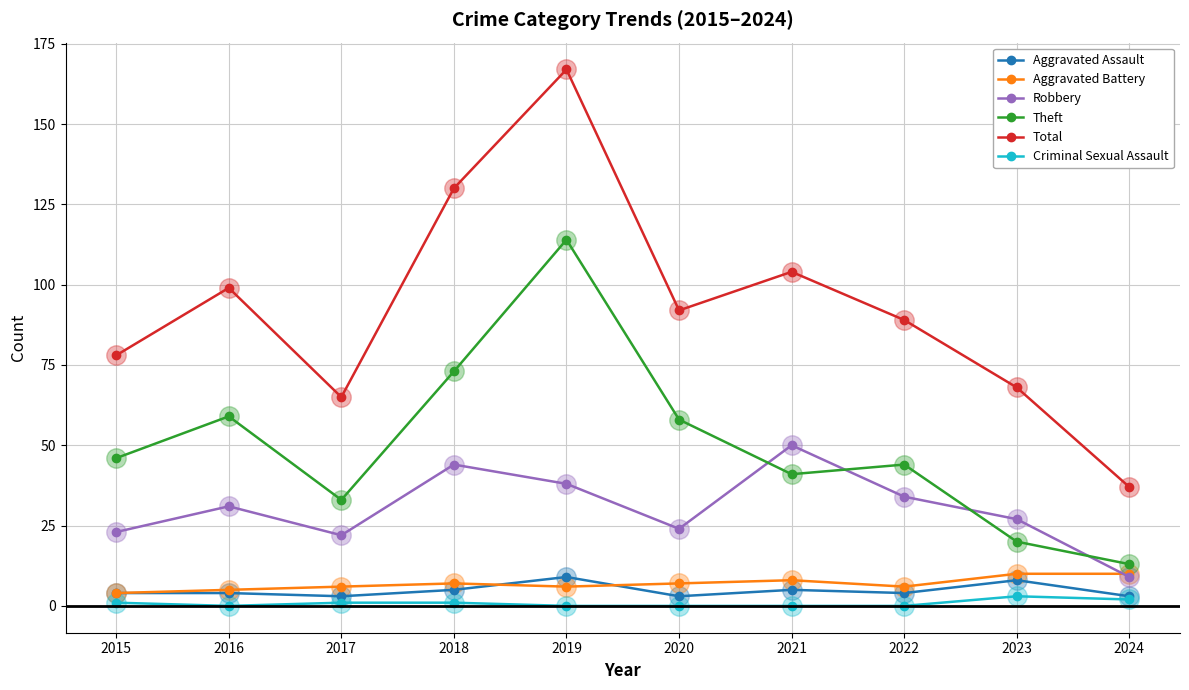

What is the difference between the highest and lowest values at 2022?

89